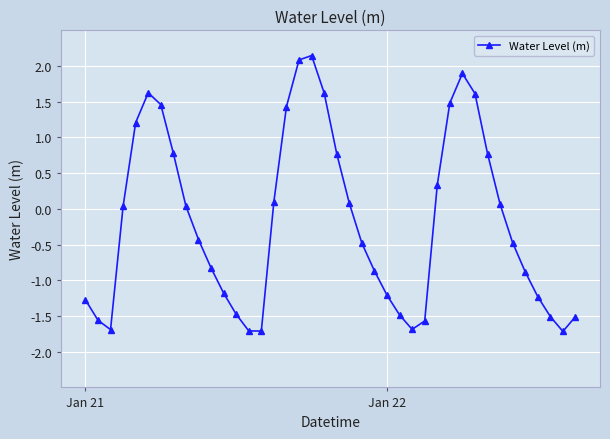

How many data points are less than 0?

21